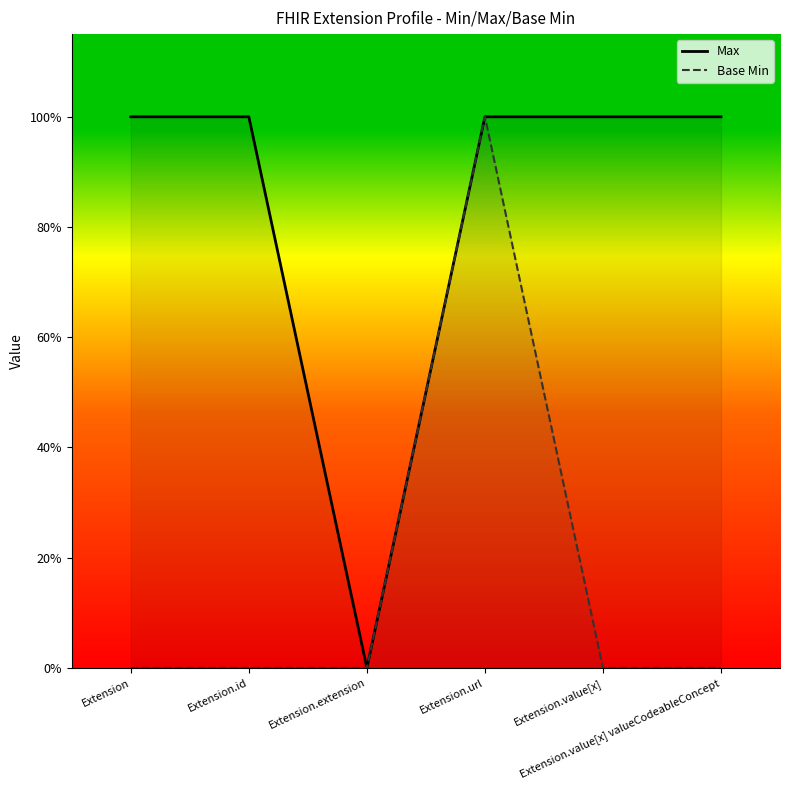

List the series in order of their peak value, highest first.

Max, Base Min